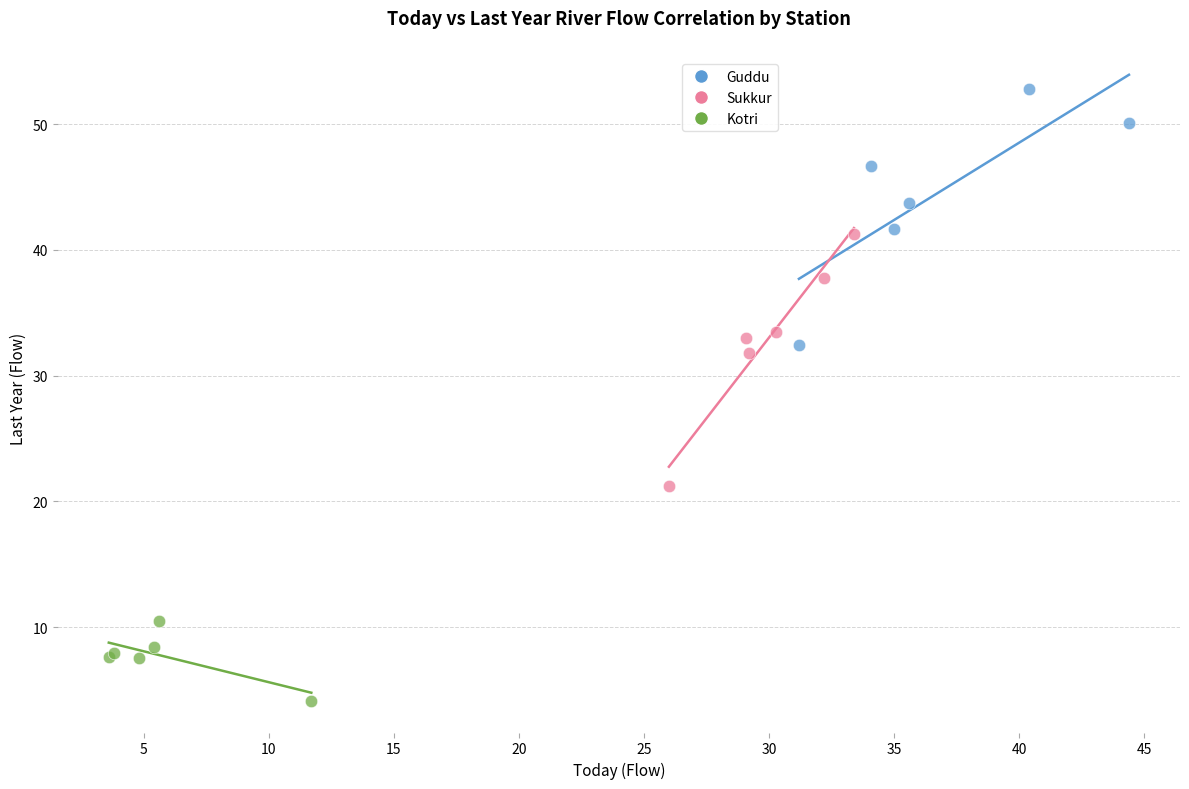

Which series reaches the maximum Y coordinate?

Guddu